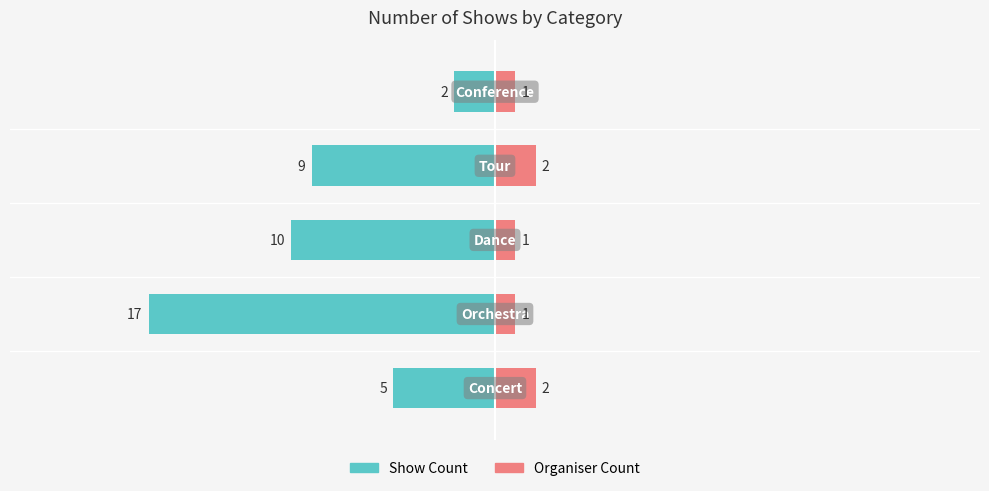

What is the value of the Organiser Count bar at the 5th from the left?

1